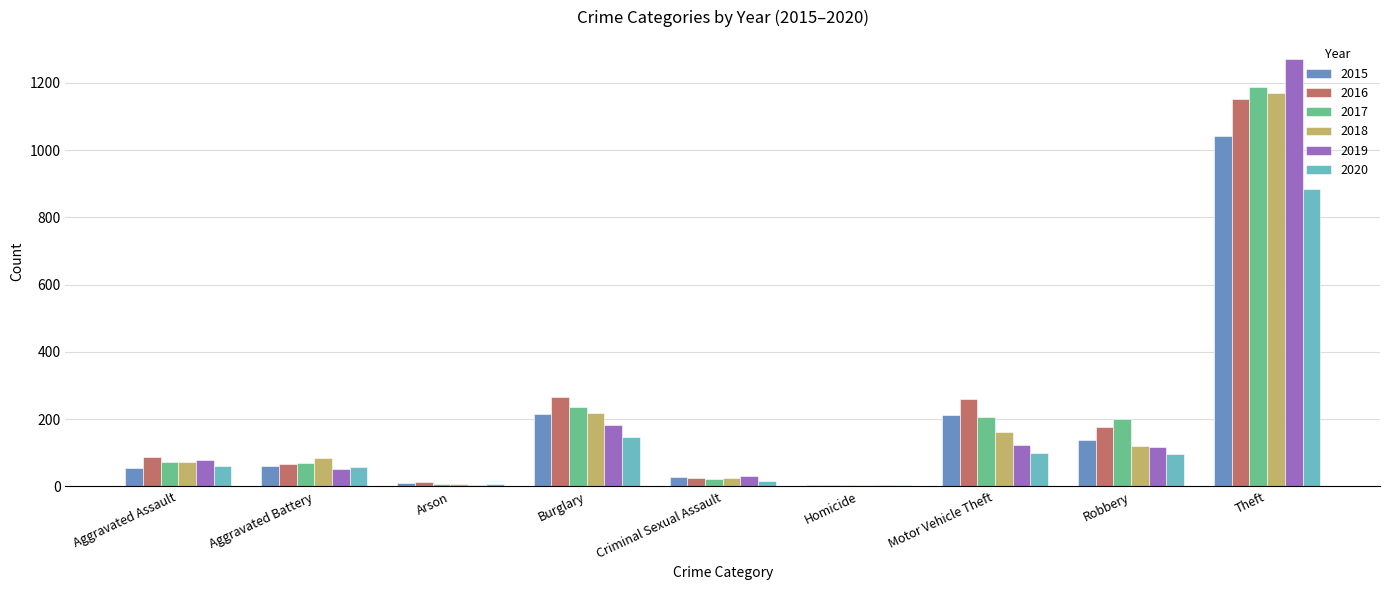

What is the highest value of the 2018 series?

1170